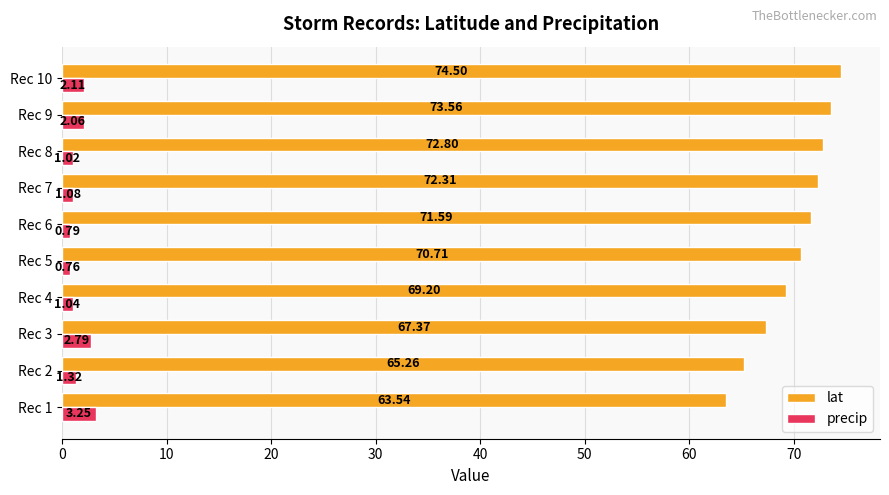

Which category has the highest value in the lat series?

Rec 10